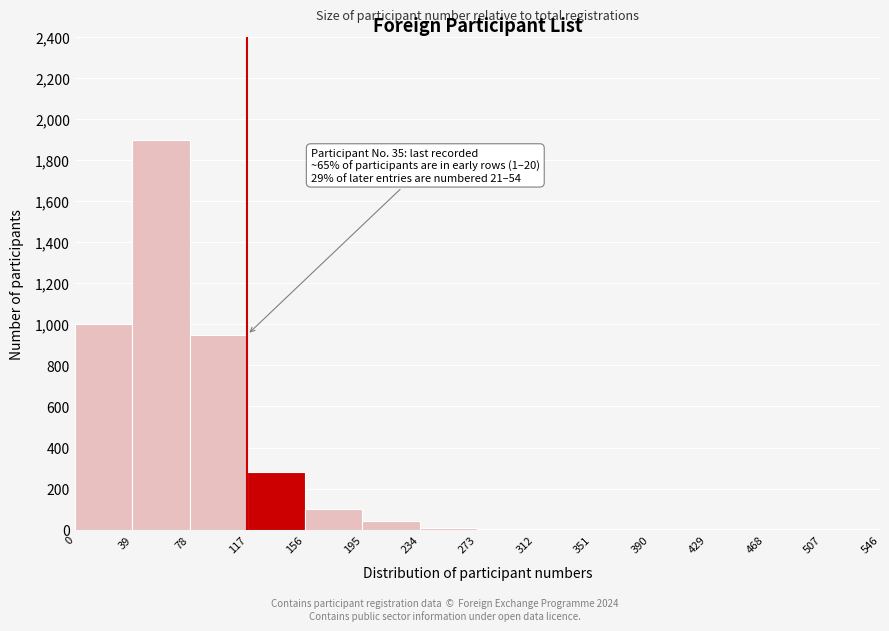

Which range on the x-axis has the tallest bar?

39 to 78